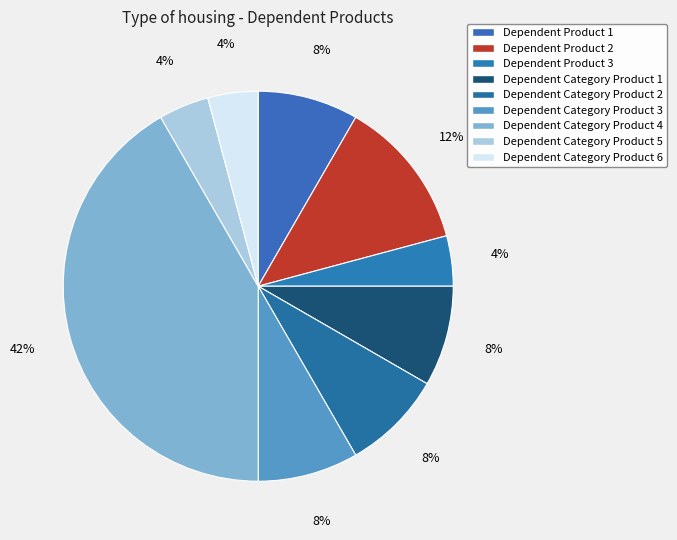

What percentage is the Dependent Category Product 1 slice, to the nearest percent?

8%